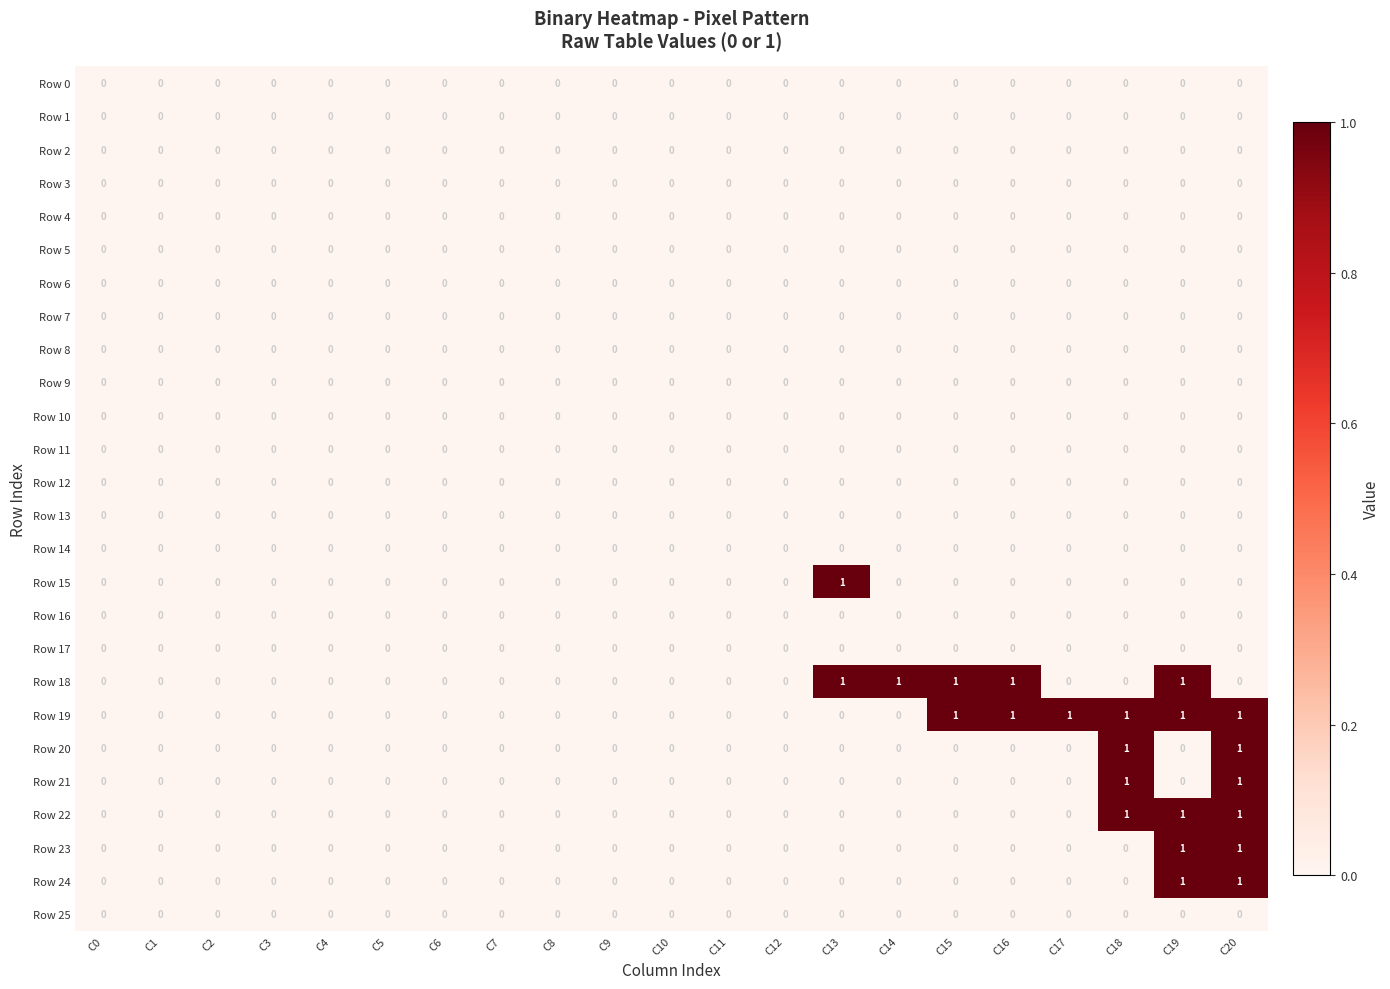

True or false: Row 18 has a value of 0 at C8.

True